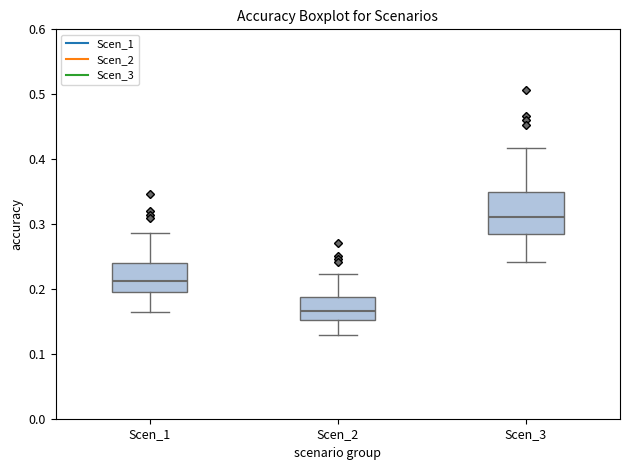

Reading left to right, transcribe this box plot: for each box, give where its median line is, the range the box spans, and where its two whiskers end, as read against the y-axis. The values are not printed on the chart, so give them approximately, as read against the axis.

Scen_1: median 0.21, box 0.19 to 0.24, whiskers 0.17 to 0.29
Scen_2: median 0.17, box 0.15 to 0.19, whiskers 0.13 to 0.22
Scen_3: median 0.31, box 0.28 to 0.35, whiskers 0.24 to 0.42